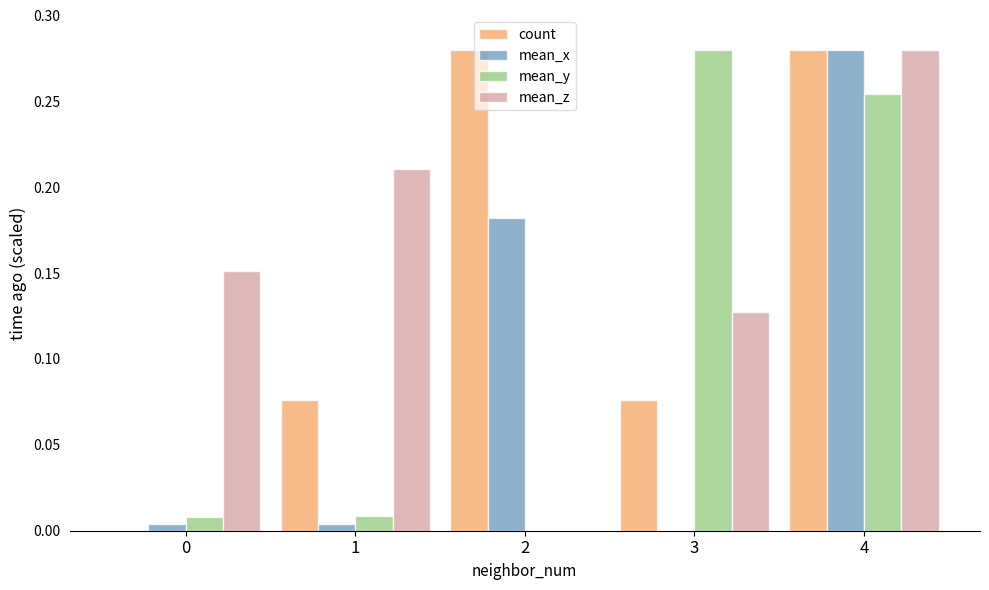

The value of count at 0 is -0.1. True or false?

False